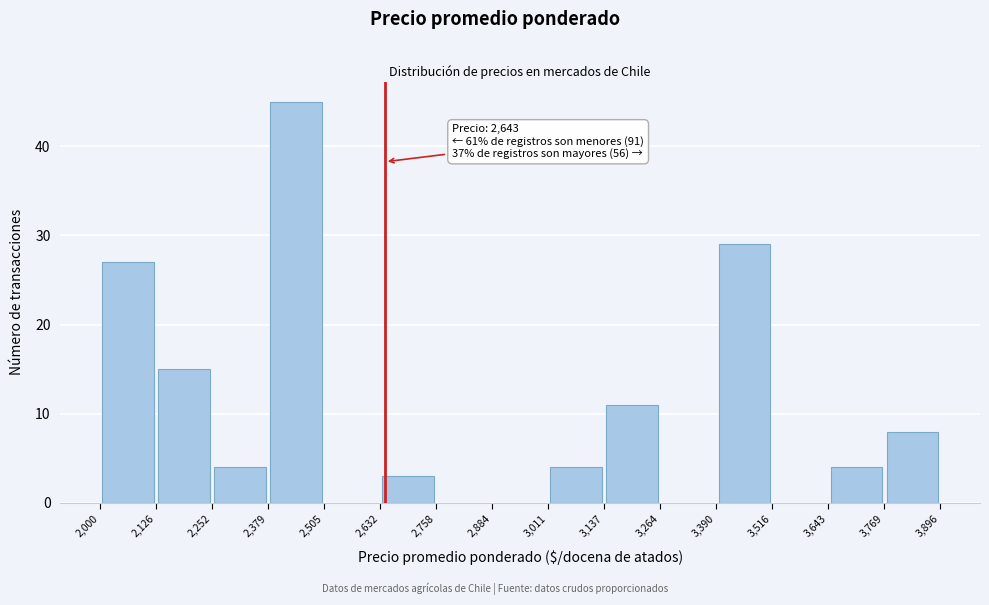

Which range on the x-axis has the tallest bar?

2,379 to 2,505